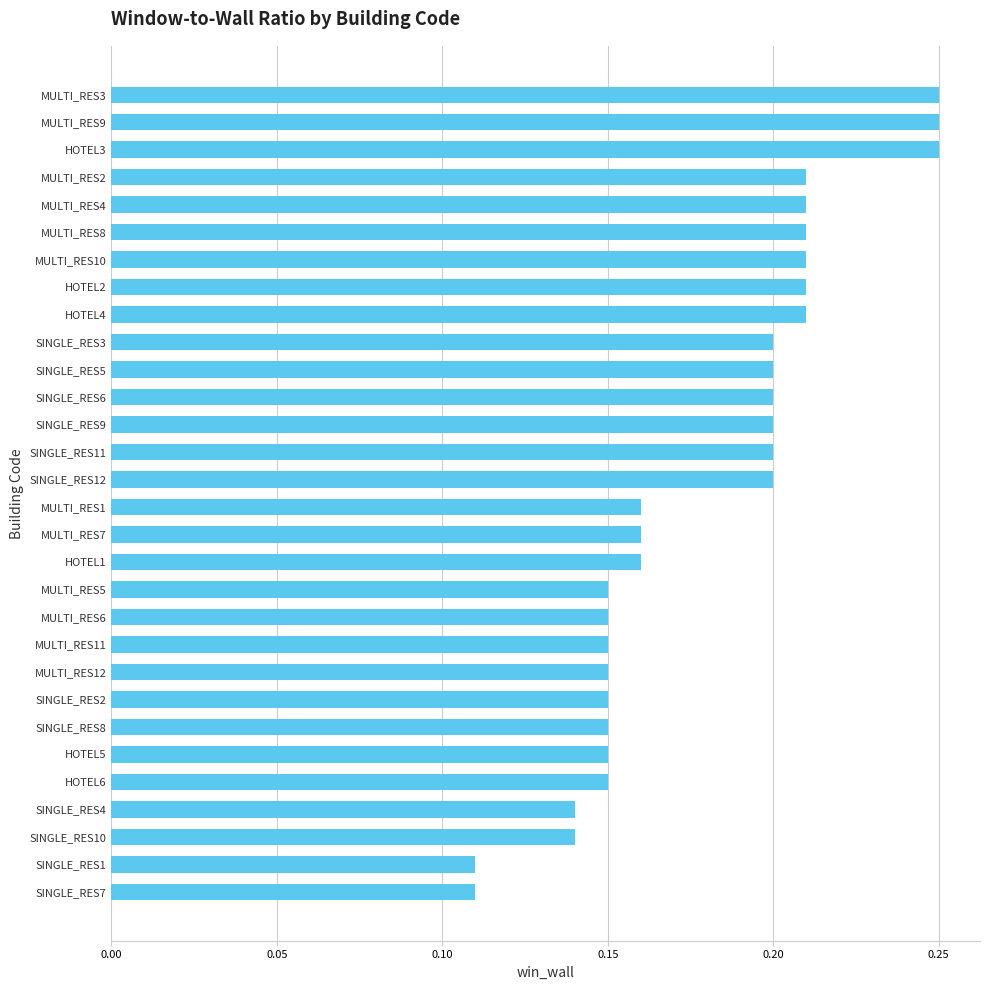

What is the label of the 20th bar from the top?

MULTI_RES6